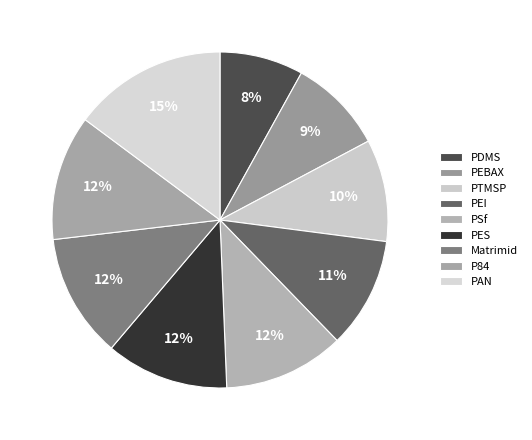

Does any single category account for the majority?

No